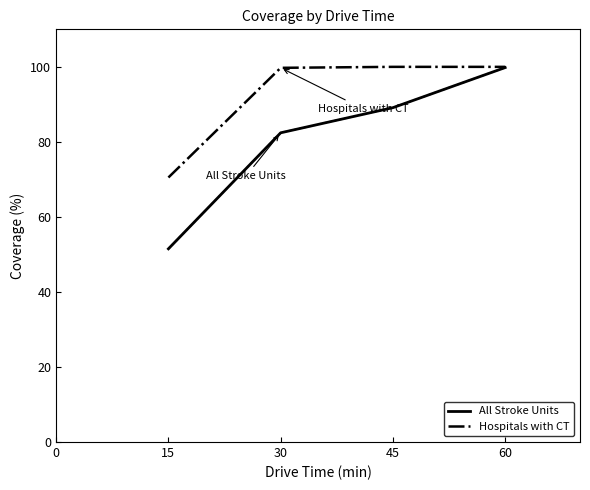

Between 15 and 60, which series saw the biggest shift?

All Stroke Units